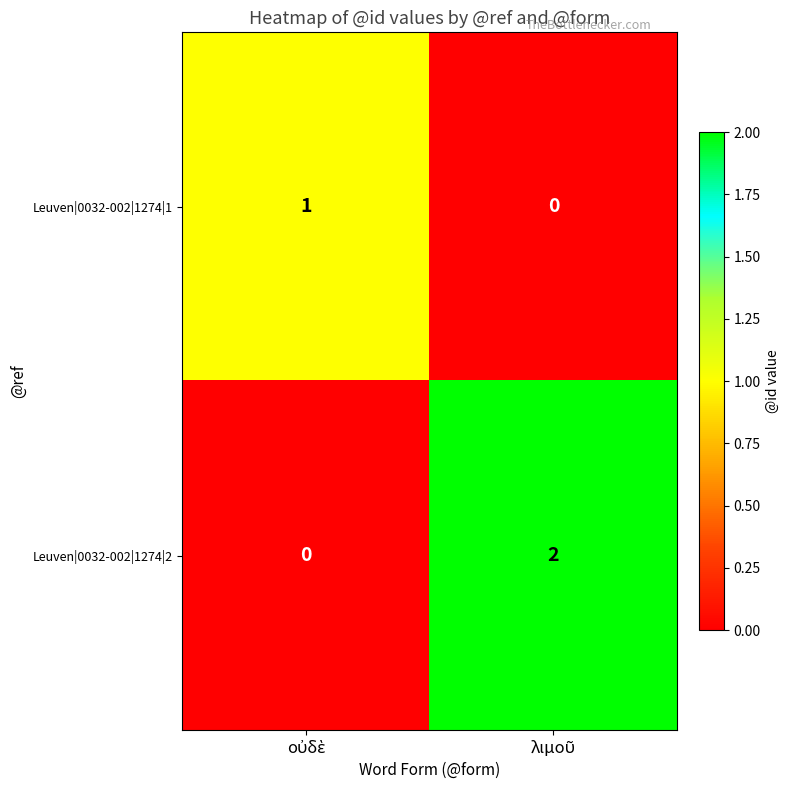

Rank the series by their average value, from lowest to highest.

Leuven|0032-002|1274|1, Leuven|0032-002|1274|2